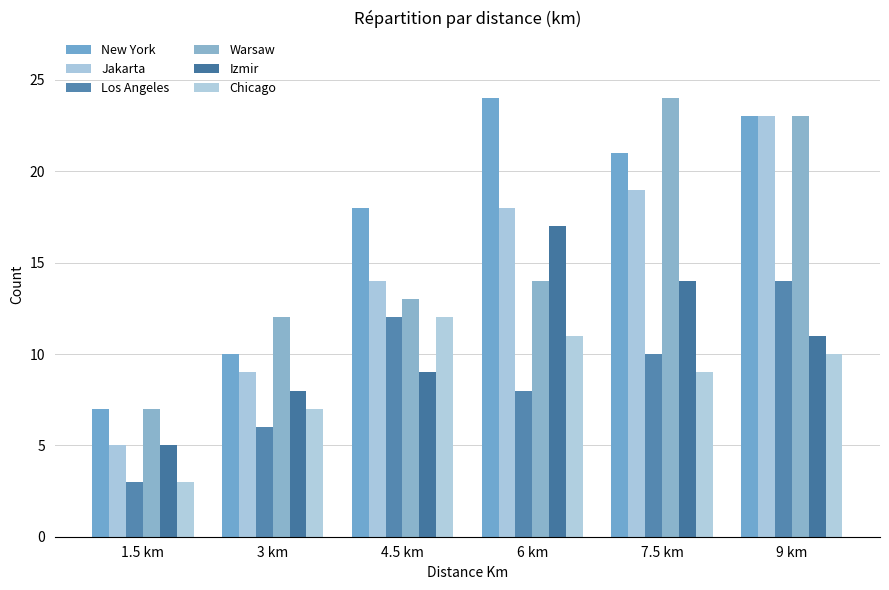

True or false: Chicago has a value of 7 at 3 km.

True